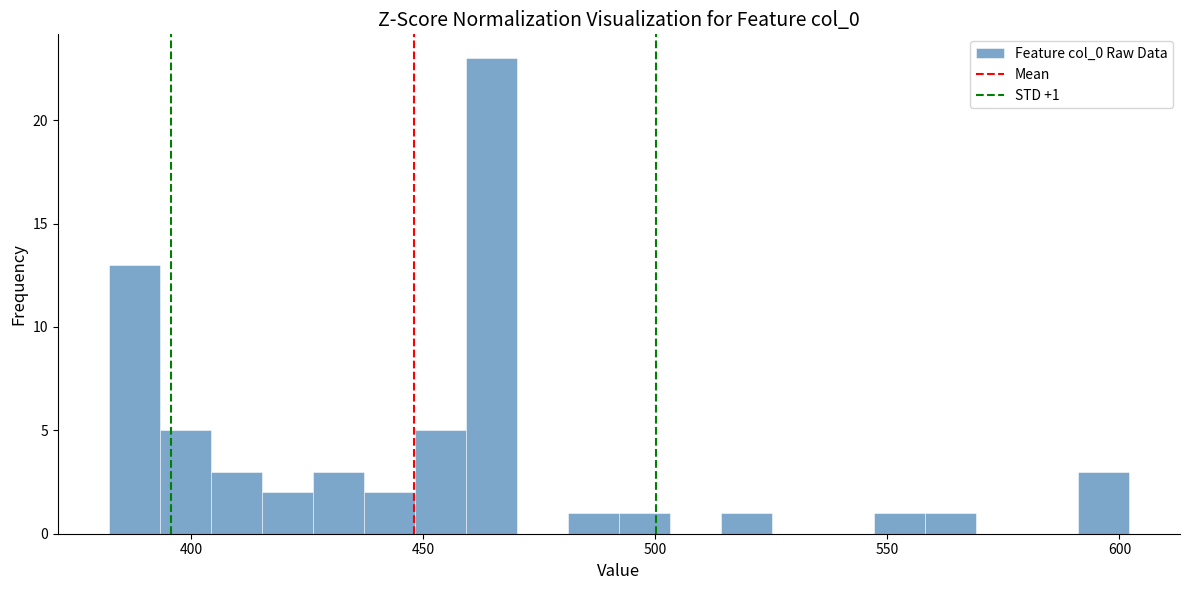

Around what value on the x-axis is the tallest bar? Give the approximate position of its centre, as read against the axis.

465